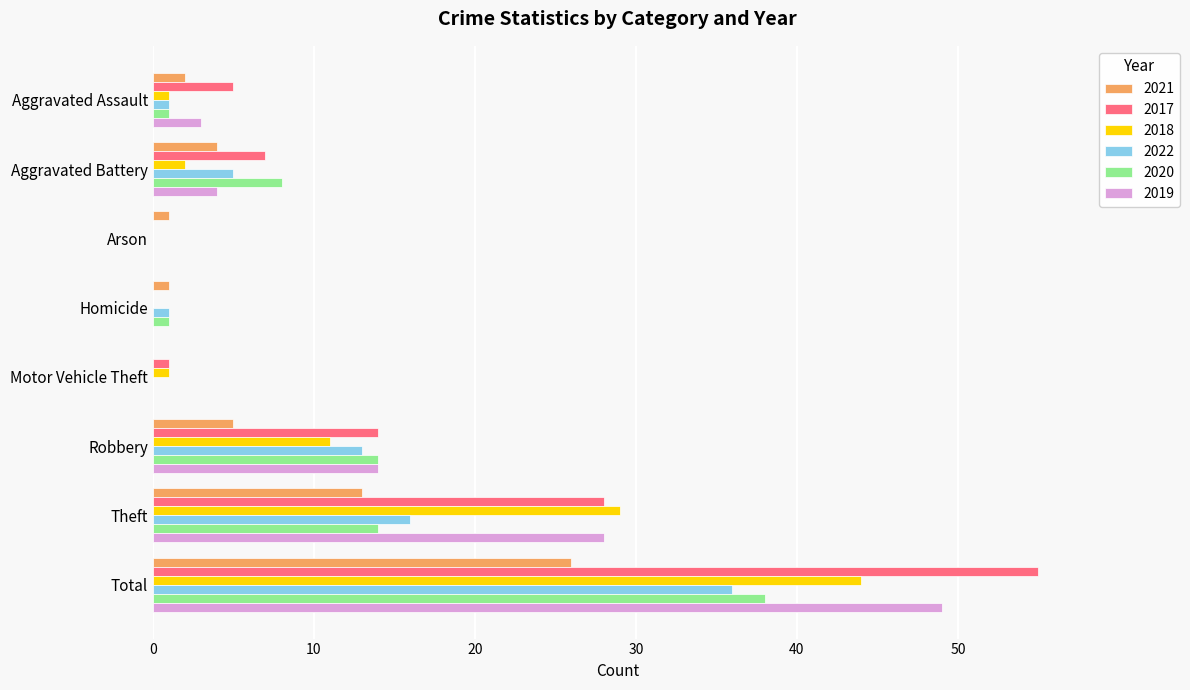

What are all the series names shown in the legend?

2021, 2017, 2018, 2022, 2020, 2019